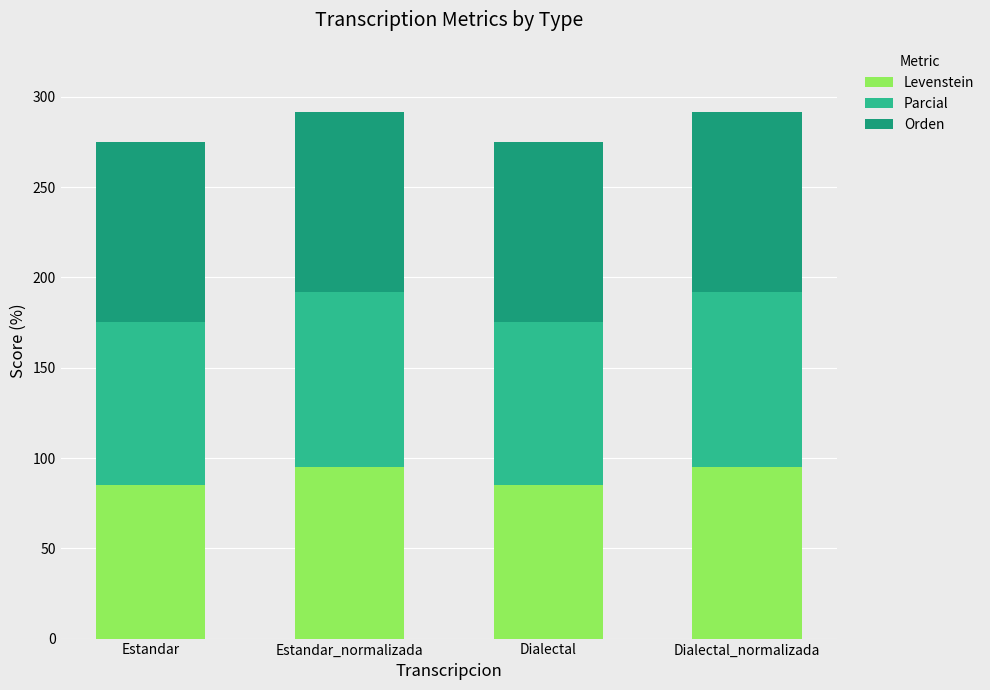

What is the maximum value for Levenstein?

95.2